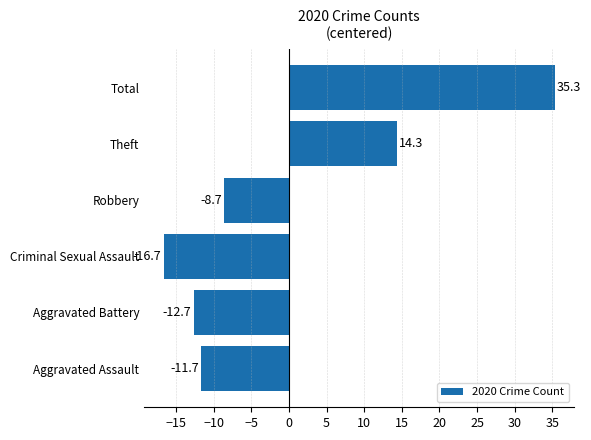

Which label corresponds to the largest value in the chart?

Total